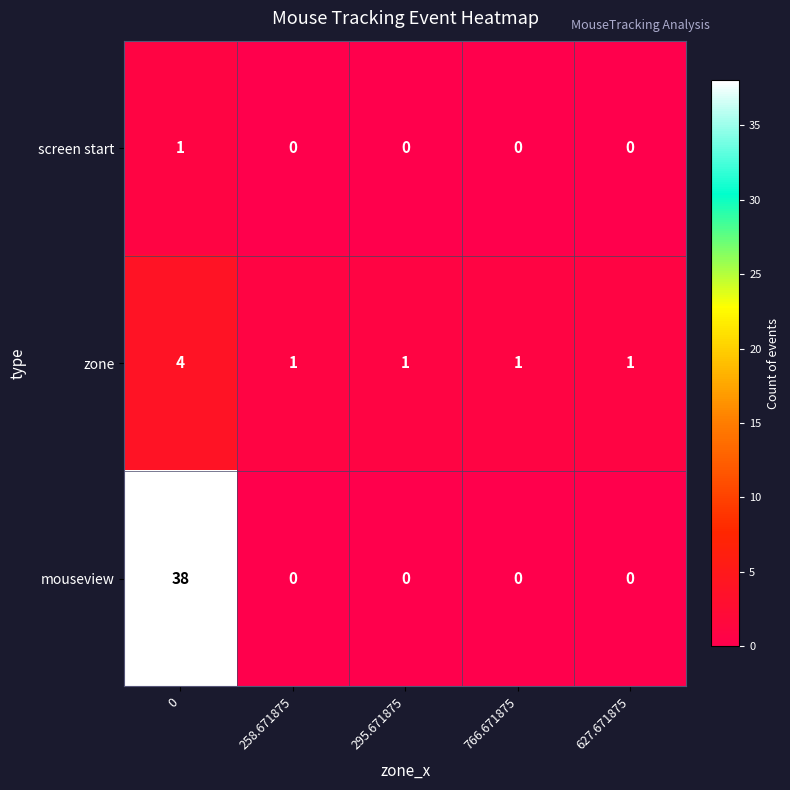

Is the value of mouseview at 627.671875 greater than the value of zone at 295.671875?

No